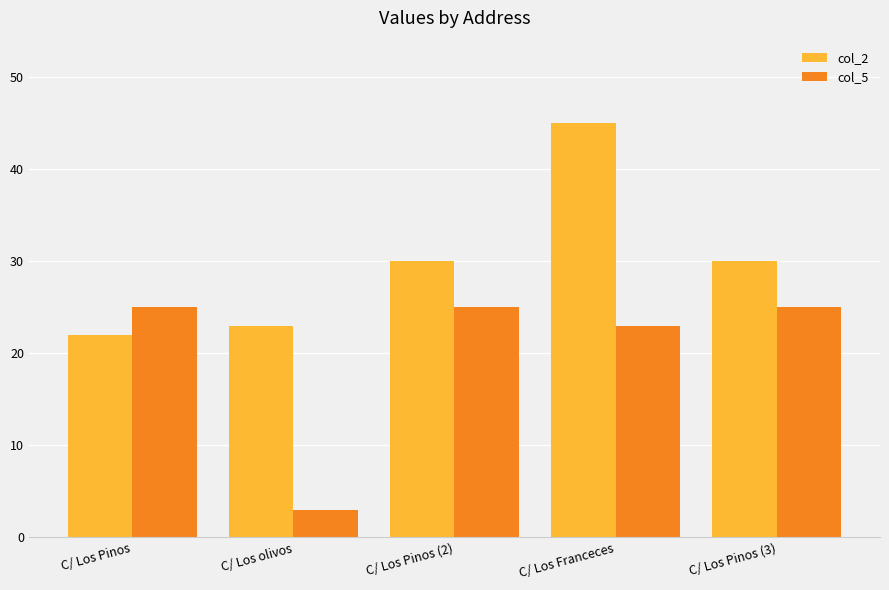

Which category has the lowest value in the col_2 series?

C/ Los Pinos